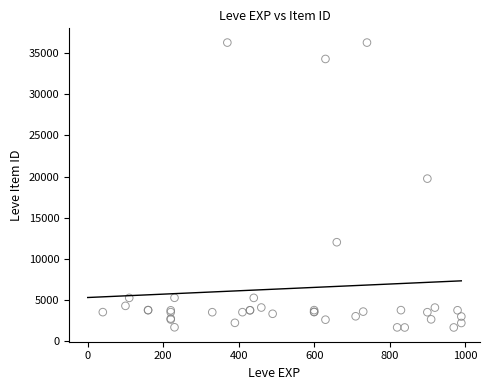

What Y value in the scatter plot is closest to 18967?

19744